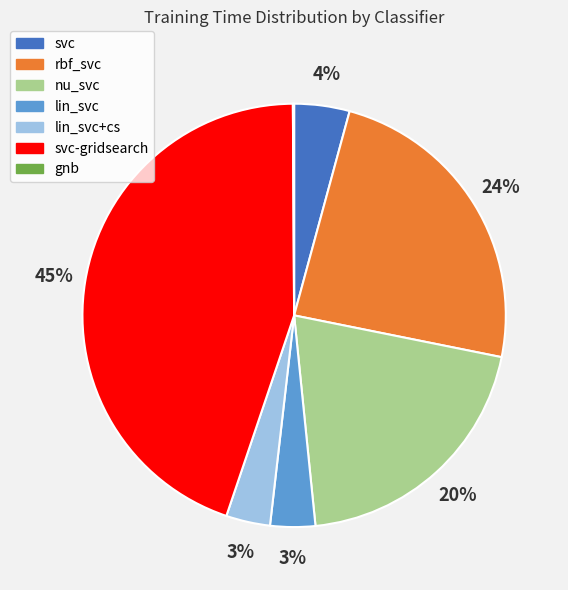

To the nearest percent, what portion does svc represent?

4%